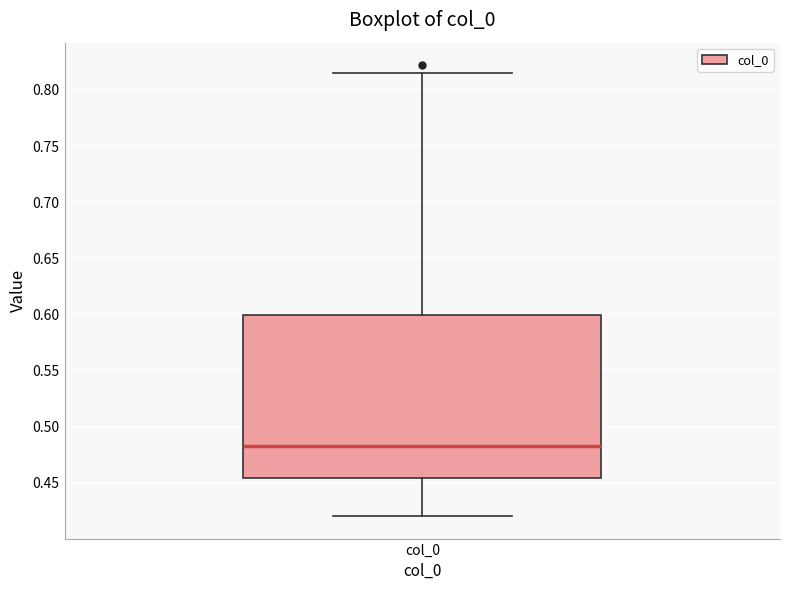

Transcribe this box plot: give where the median line is, the range the box spans, and where the two whiskers end, as read against the y-axis. The values are not printed on the chart, so give them approximately, as read against the axis.

median 0.485, box 0.455 to 0.600, whiskers 0.420 to 0.815